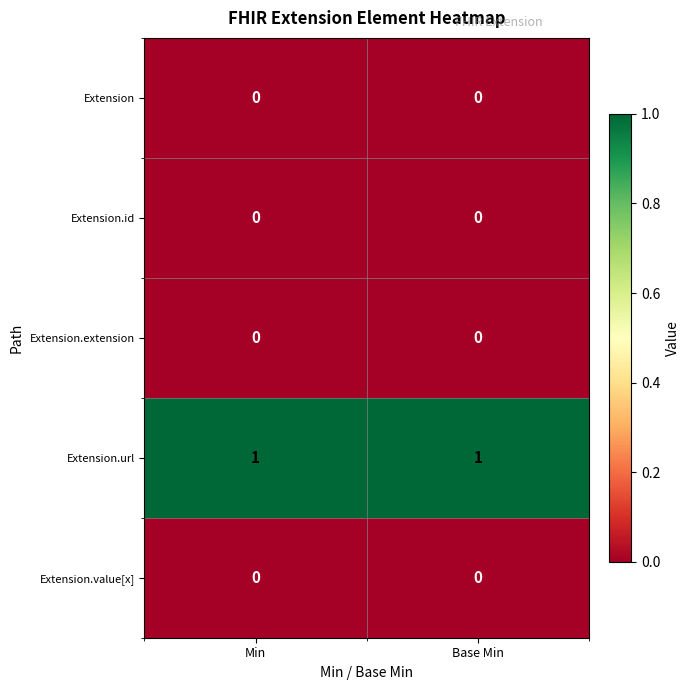

The value of Extension.extension at Base Min is 0. True or false?

True